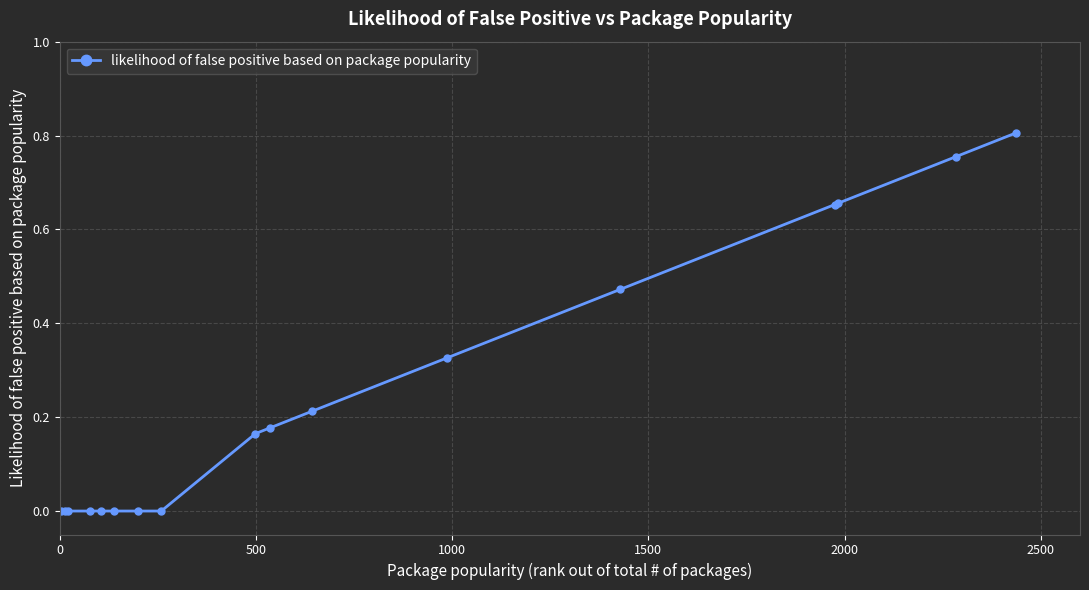

What is the maximum value shown in the chart?

0.8